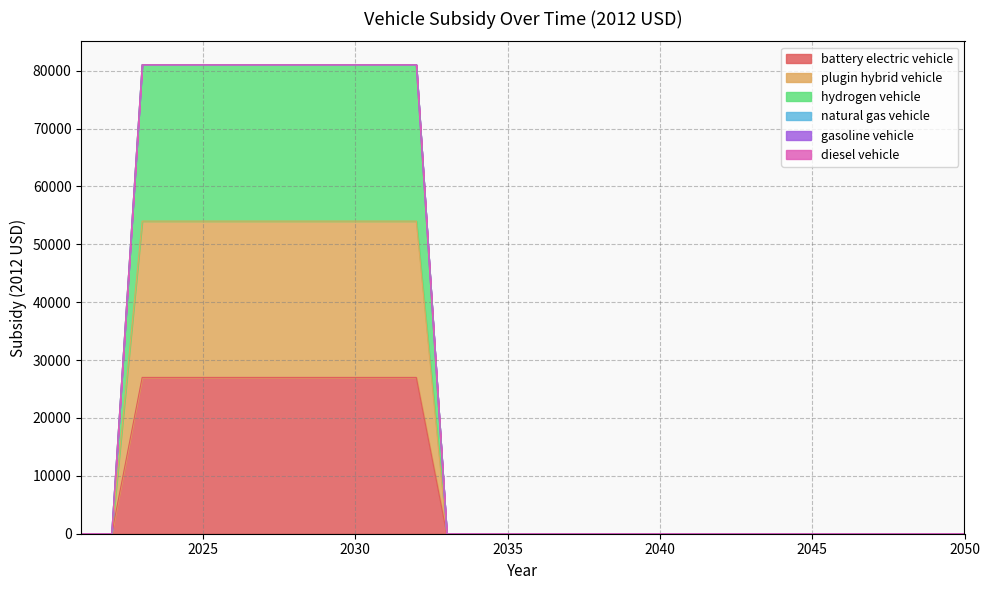

How many lines are shown in the chart?

6